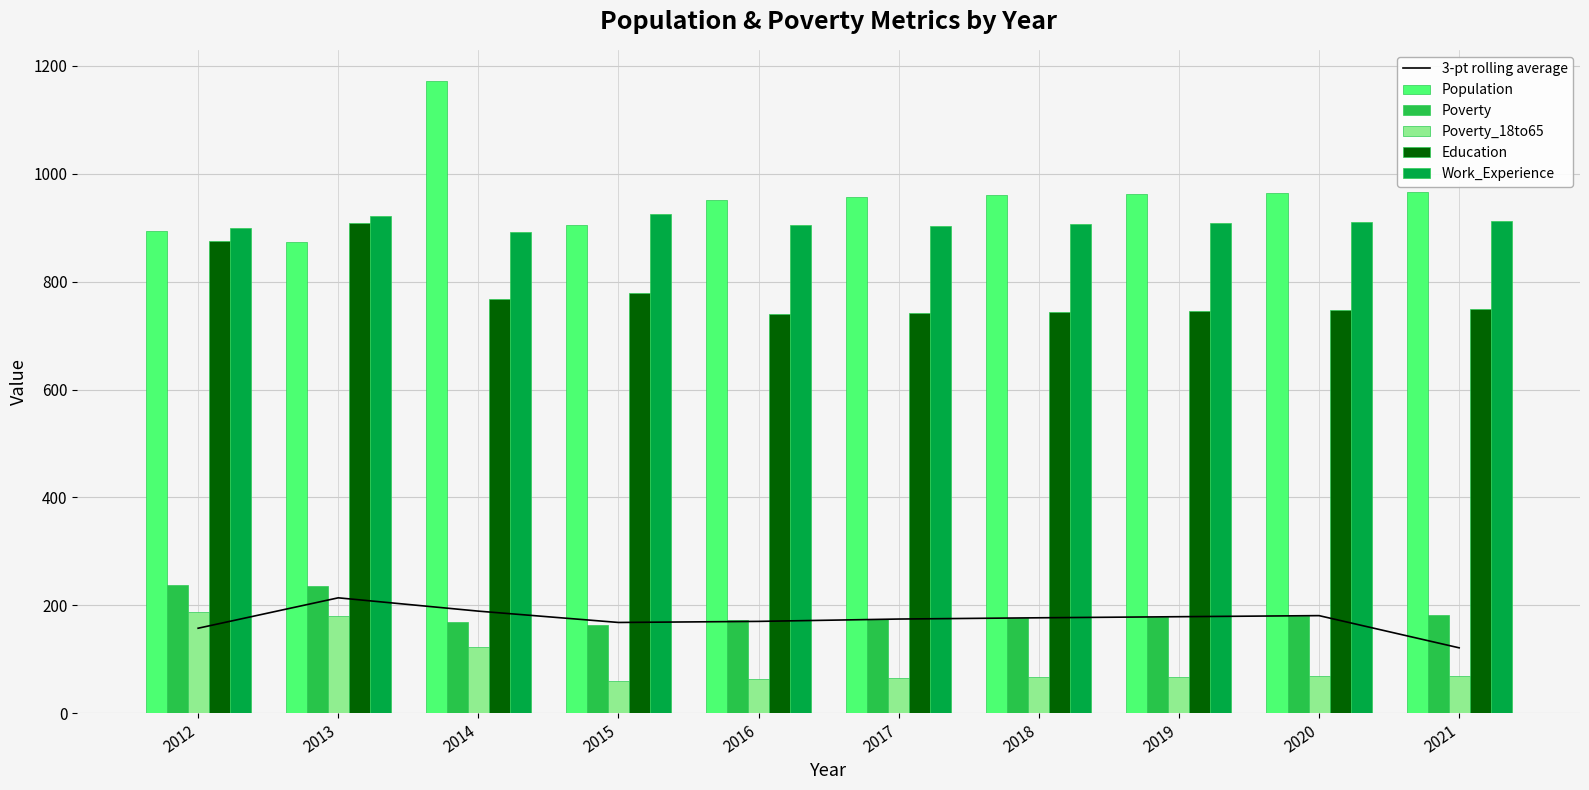

What is the approximate value of 3-pt rolling average at 2013?

214.0